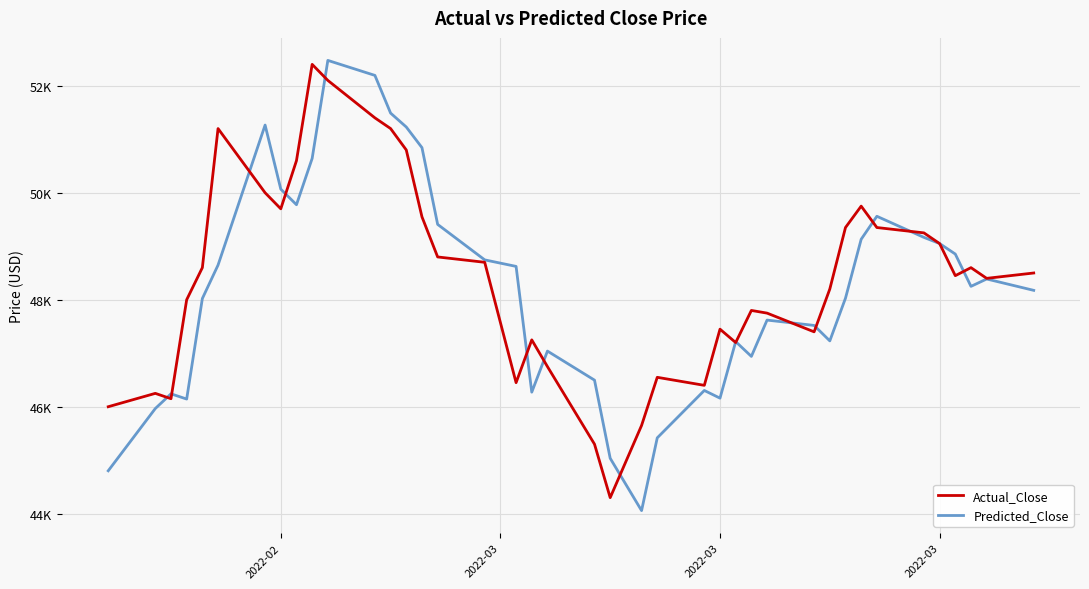

What are all the series names shown in the legend?

Actual_Close, Predicted_Close